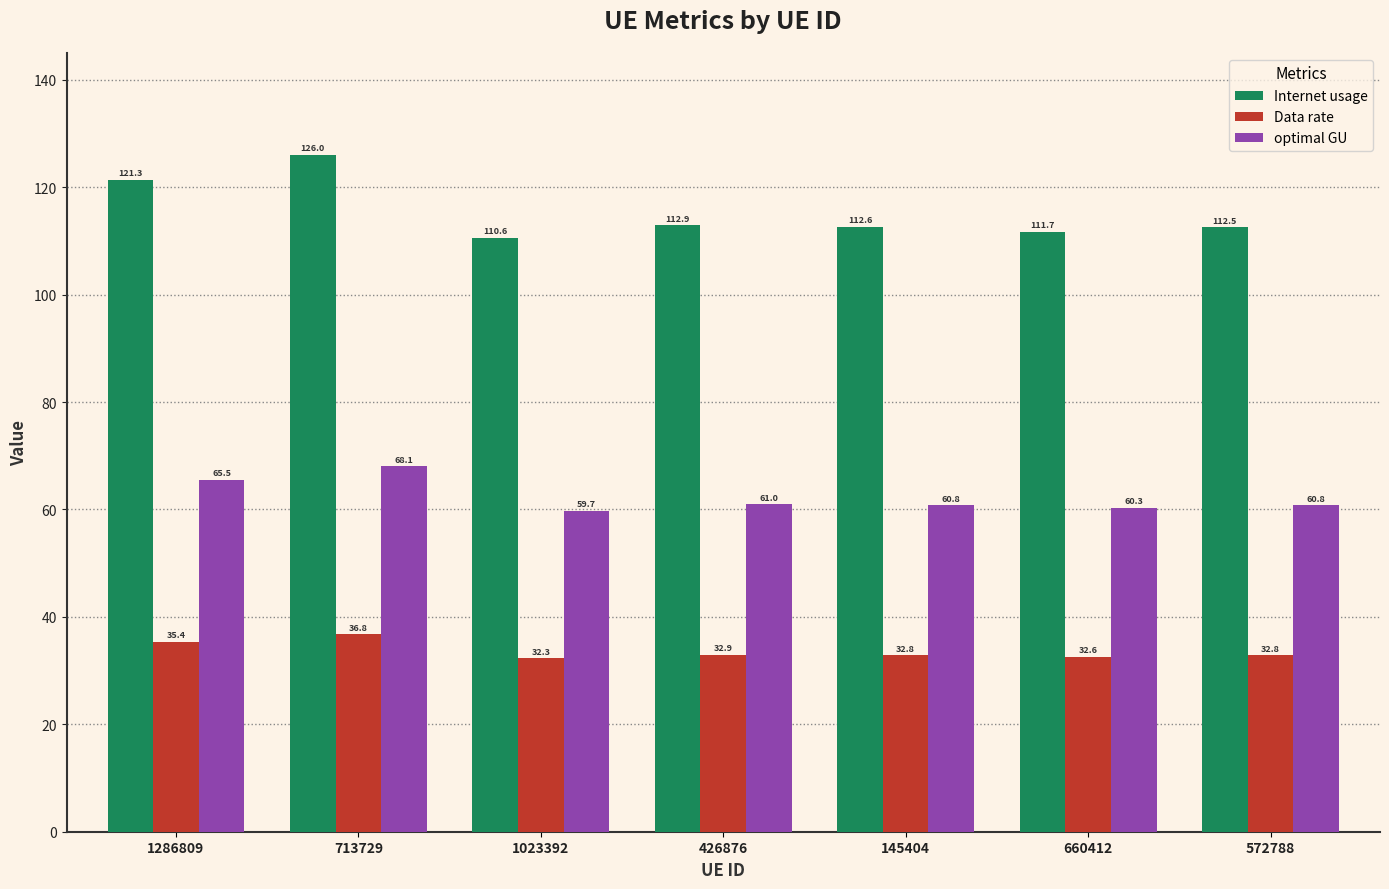

Which series has the largest total across all categories?

Internet usage